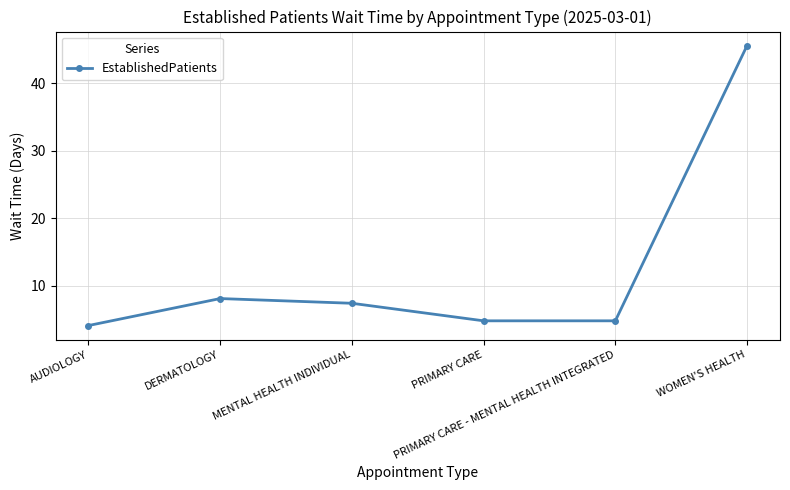

What is the sum of all values?

74.8